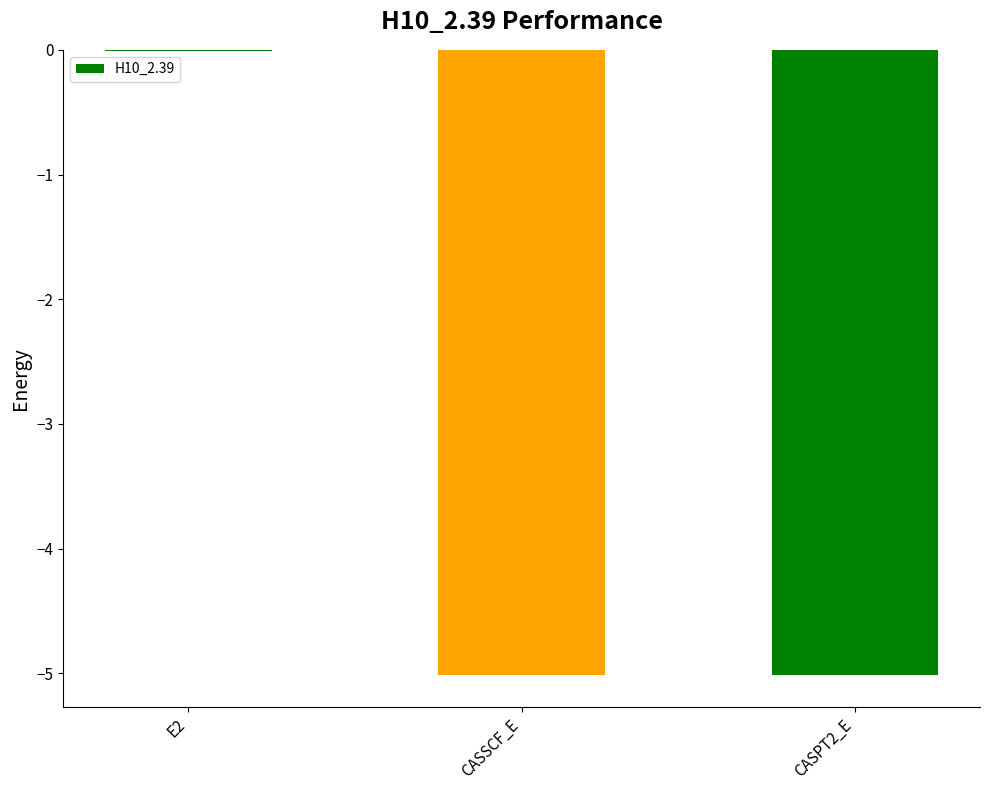

Which label corresponds to the largest value in the chart?

E2